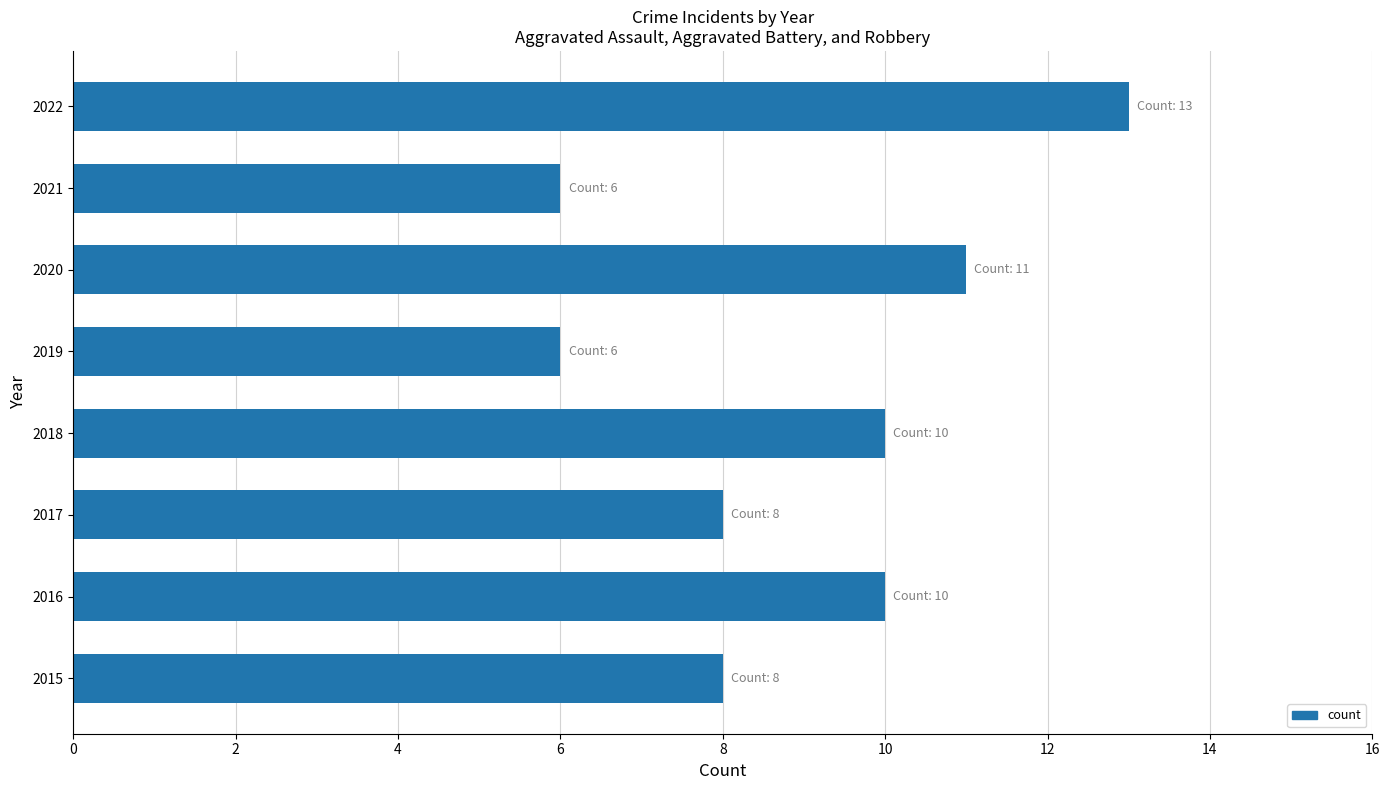

What is the difference between the second highest and second lowest values?

5